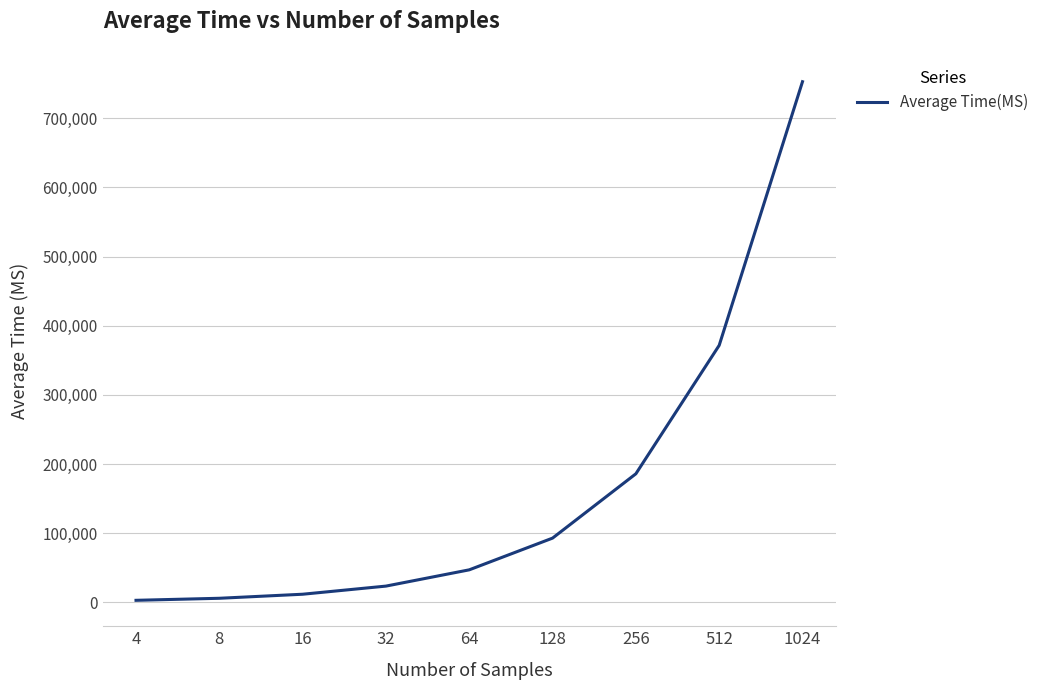

What is the minimum value shown in the chart?

2965.9